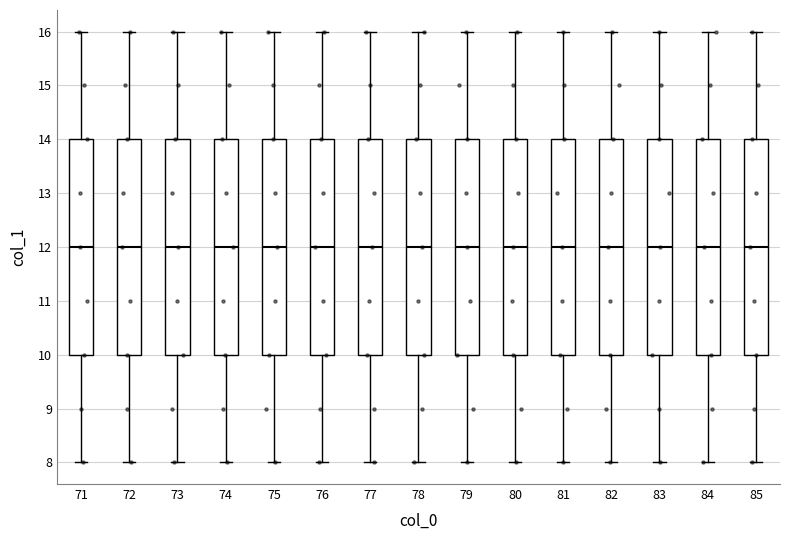

Where is the upper edge of the box at x = 77 on the y-axis? The values are not printed on the chart, so give them approximately, as read against the axis.

14